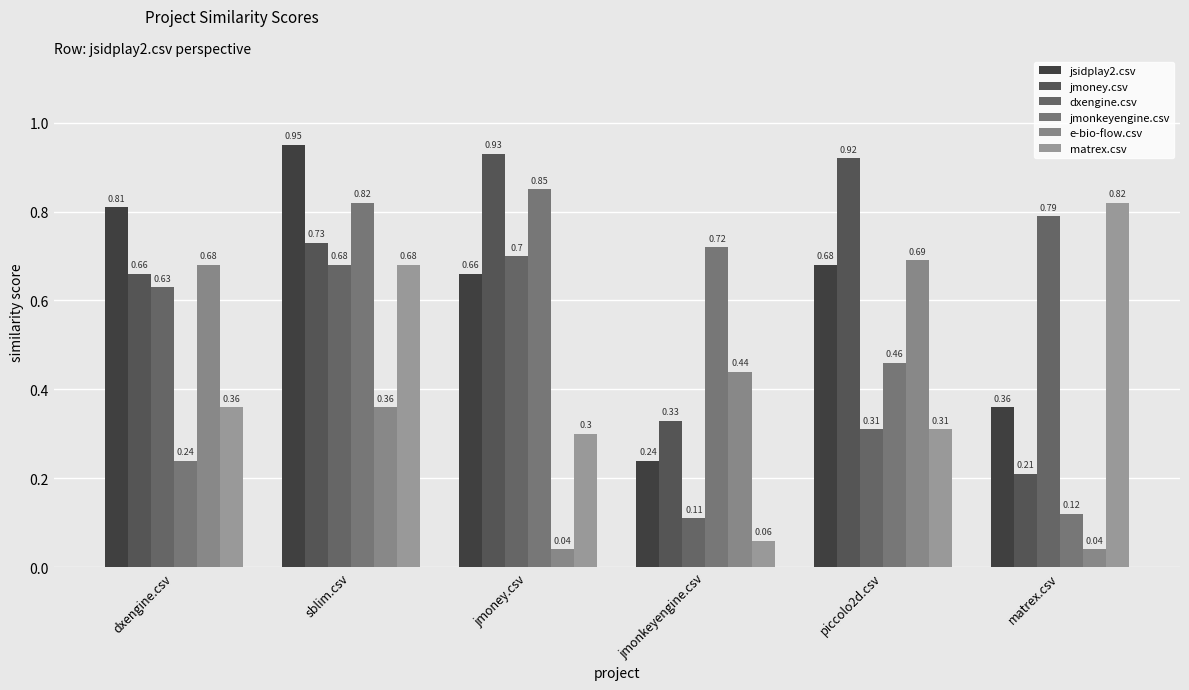

Count the number of categories in the chart.

6